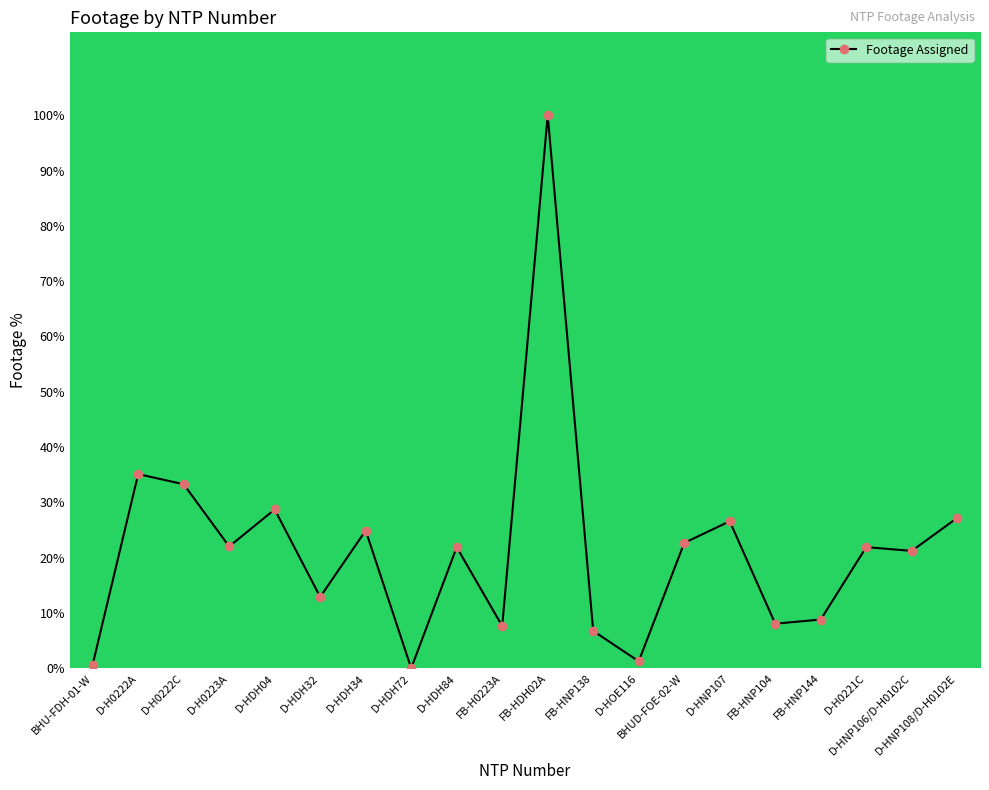

What is the average value?

21.6